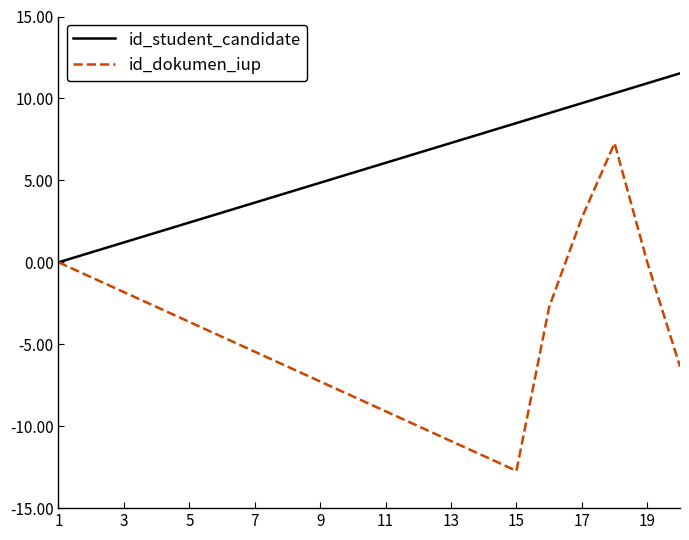

Is this an area chart (filled region under the line)?

No